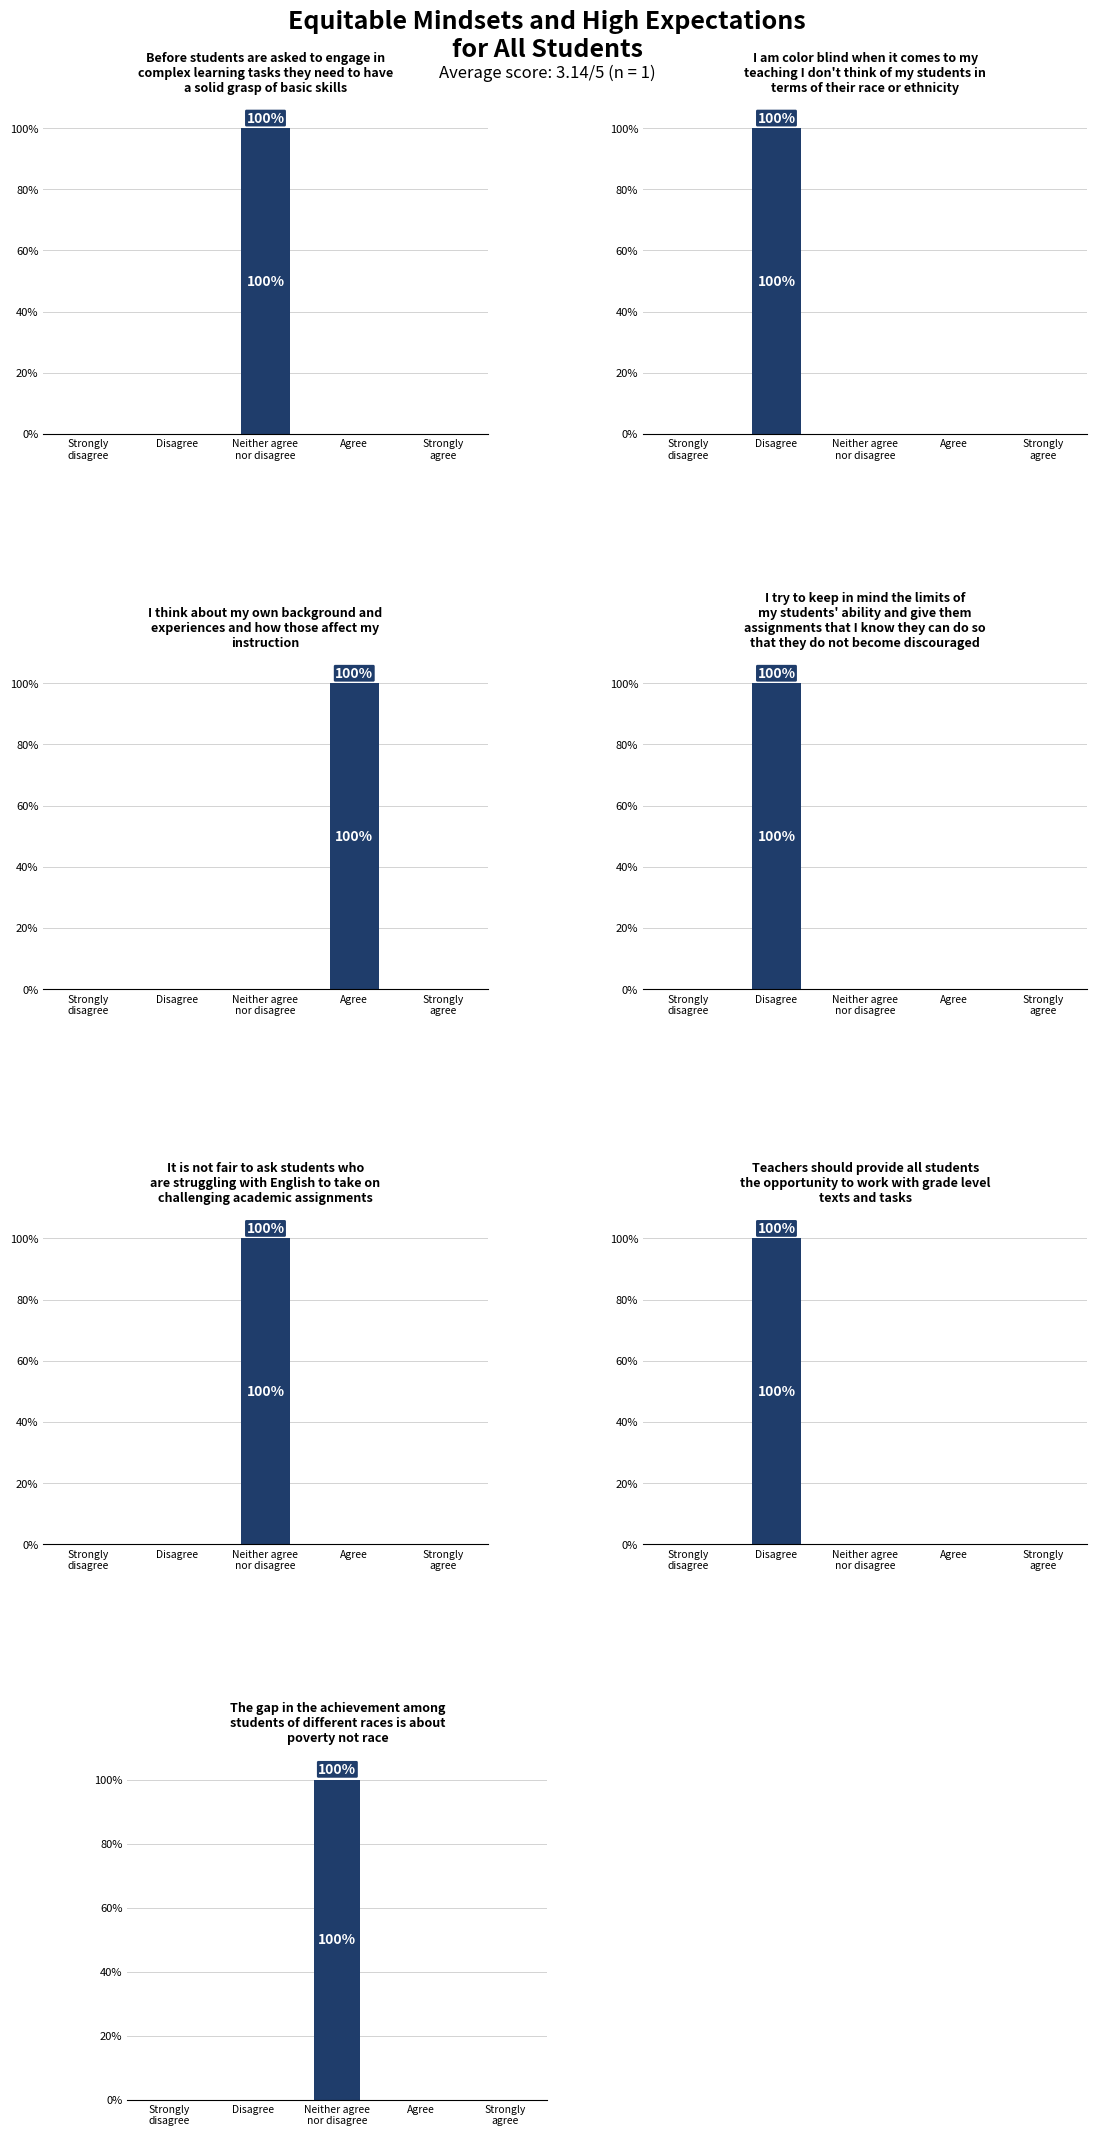

Reading right to left, extract all data points from this chart.

0	0	100	0	0